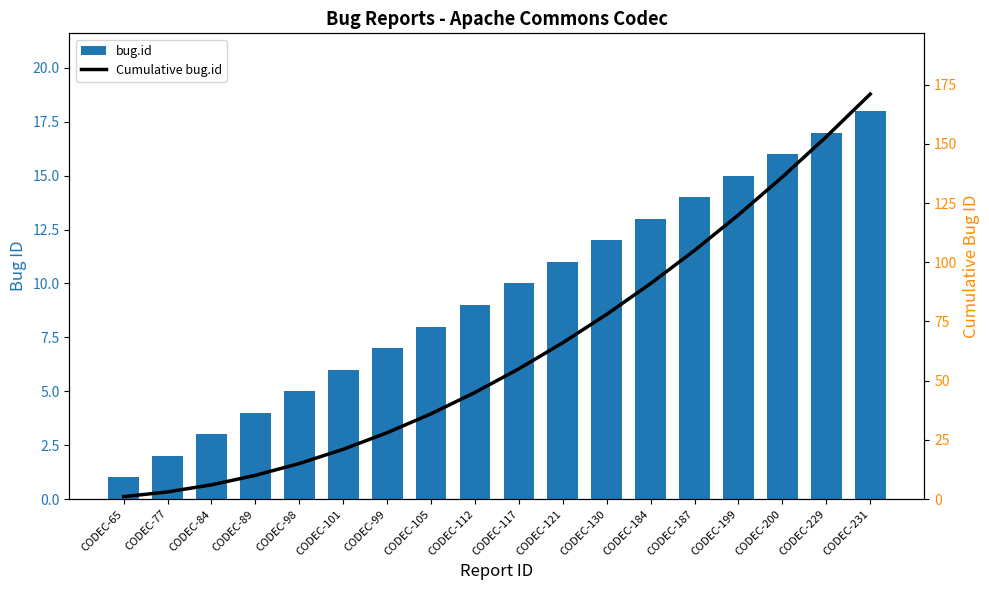

How many data points does each series have?

18